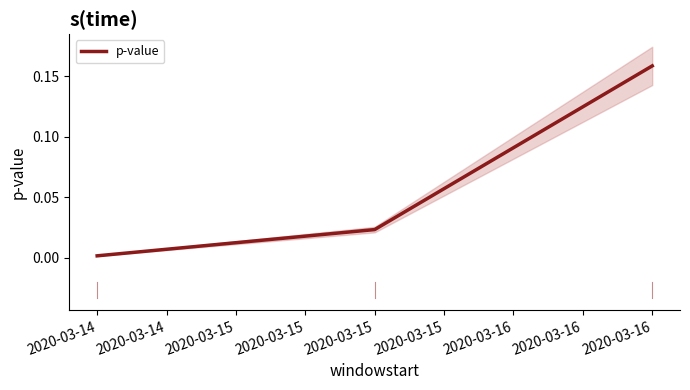

What is the greatest value displayed?

0.2